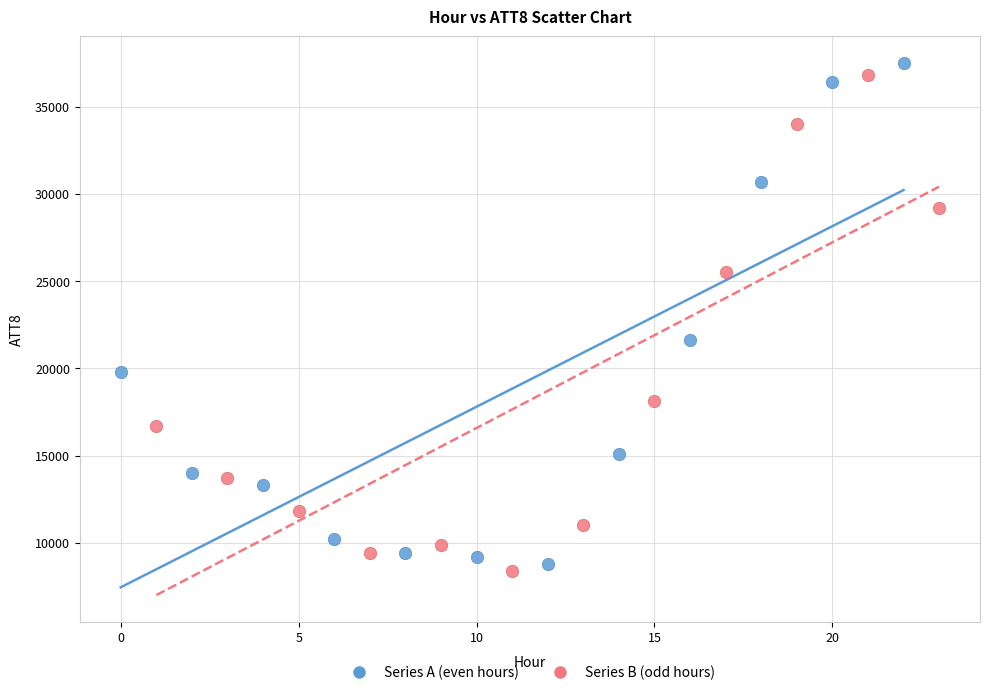

Which series contains the lowest Y value?

Series B (odd hours)